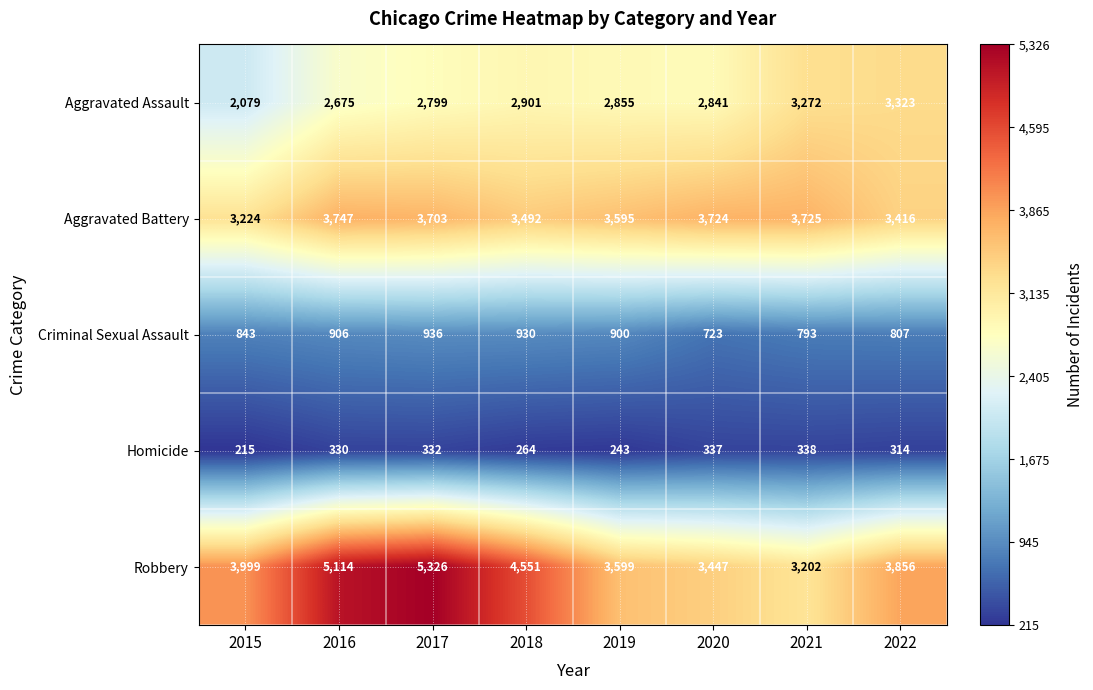

How many series are shown in this chart?

5